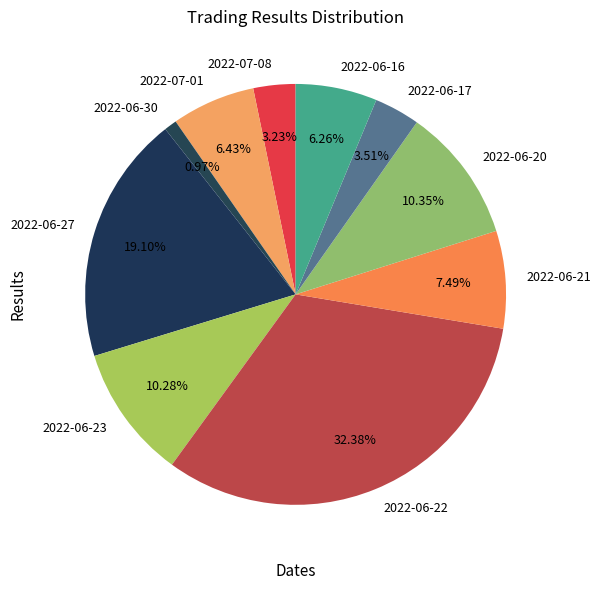

Which category has the smallest portion of the pie?

2022-06-30